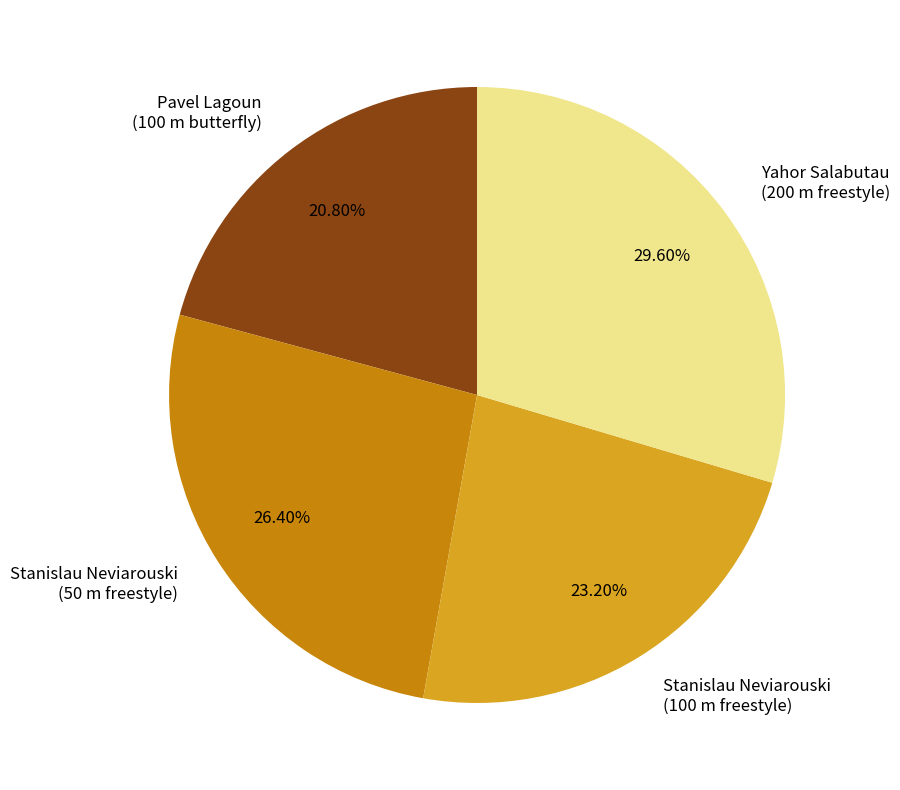

To the nearest percent, what is the difference between the largest and smallest slice percentages?

9%